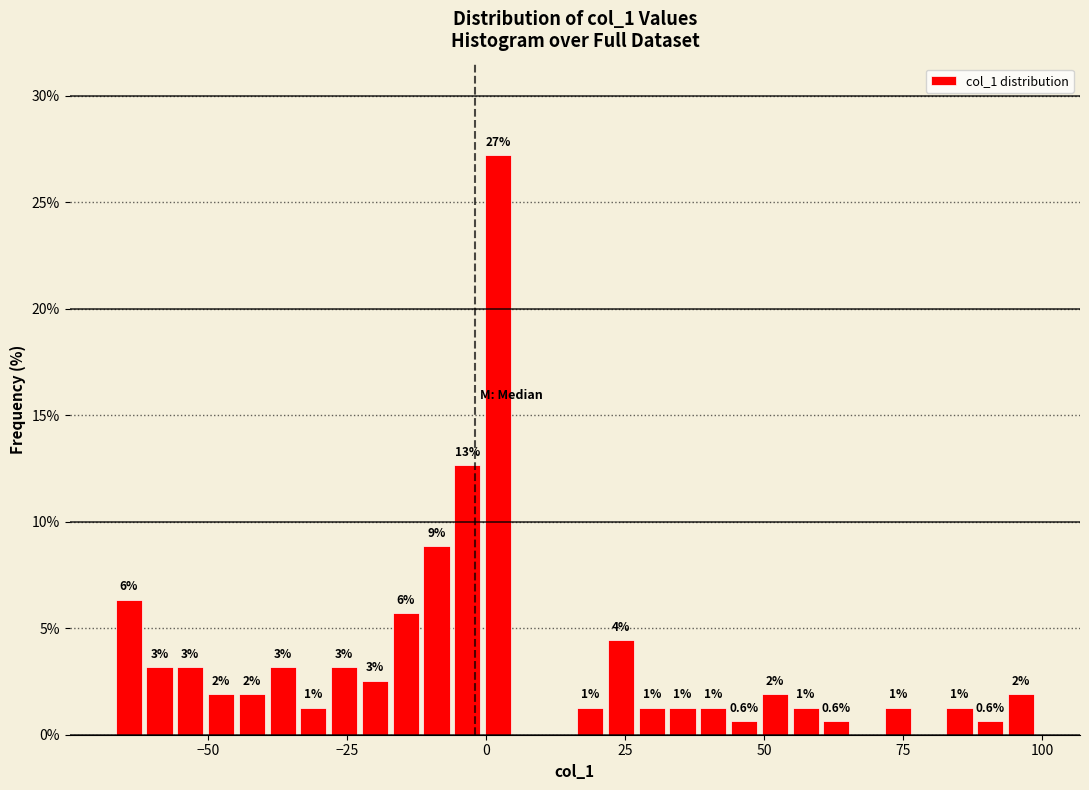

Around what value on the x-axis is the tallest bar? Give the approximate position of its centre, as read against the axis.

0